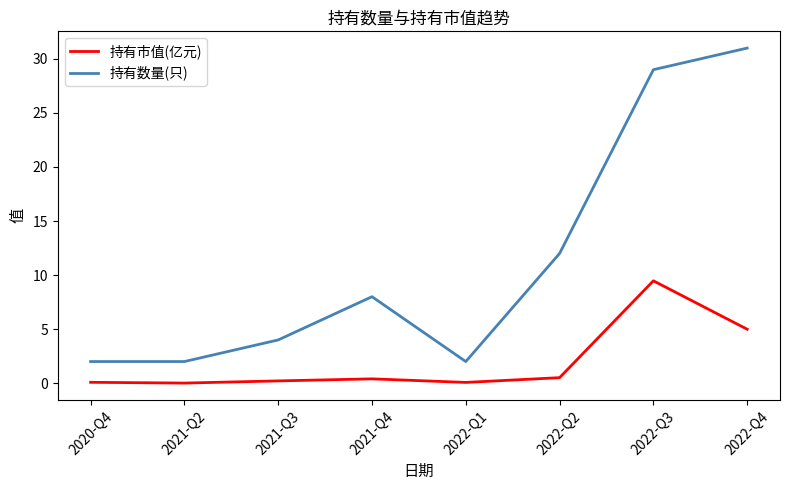

What is the sum of all 持有市值(亿元) values?

15.7